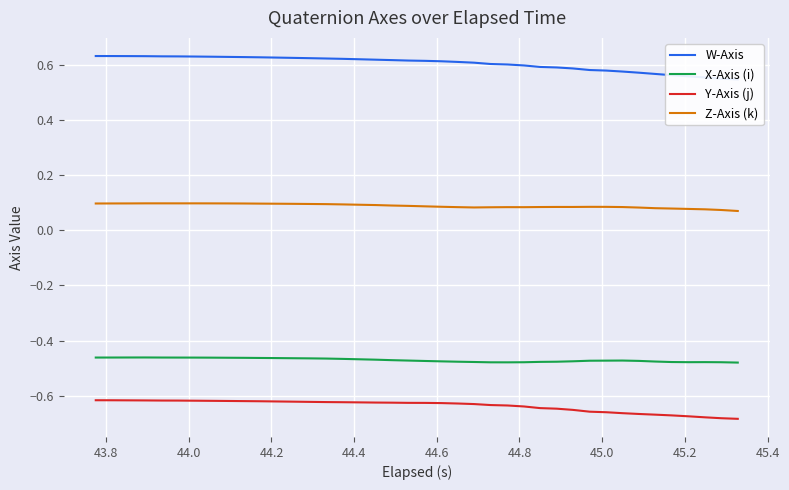

True or false: Z-Axis (k) and X-Axis (i) intersect in this chart.

False